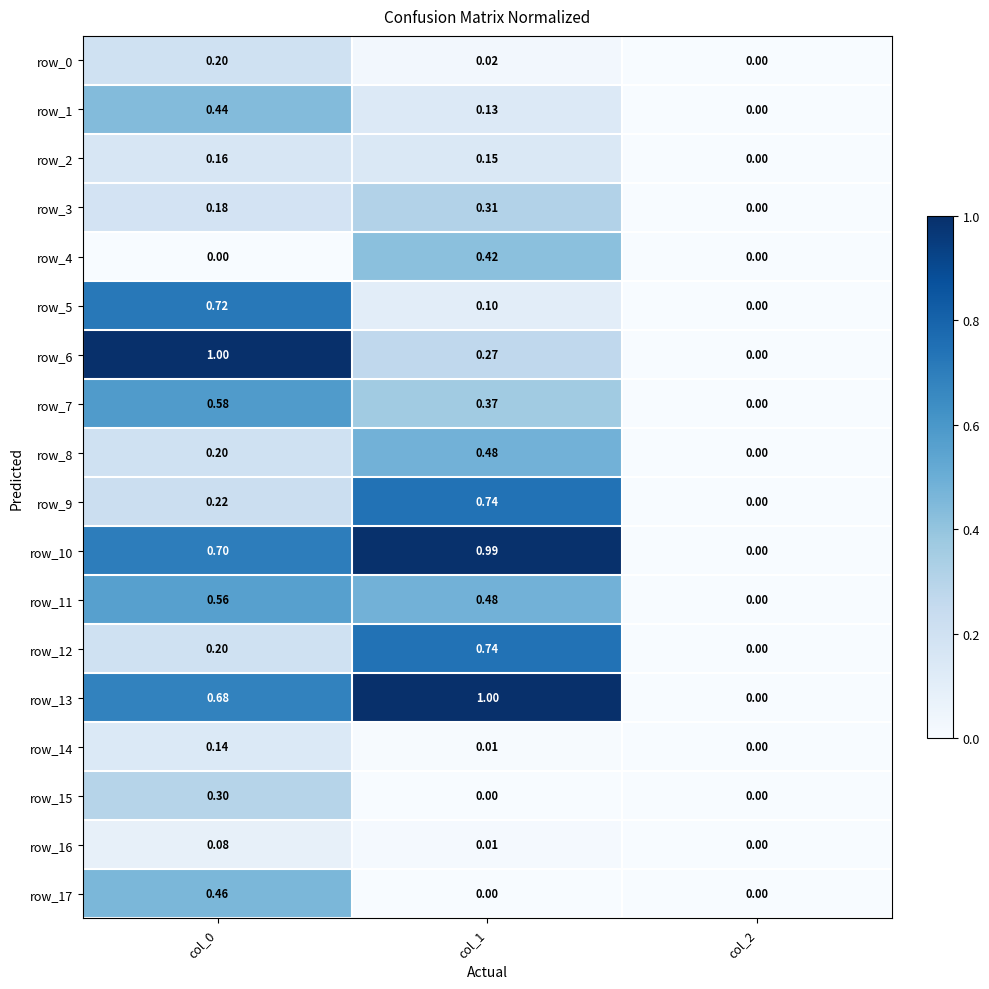

Is it true that row_12 equals 0.1 at col_0?

False